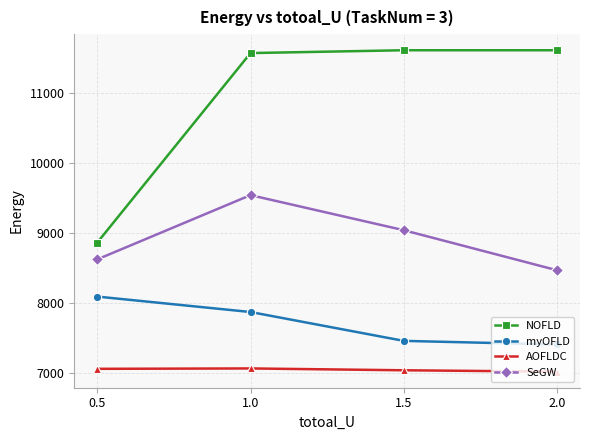

List the series in order of their peak value, lowest first.

AOFLDC, myOFLD, SeGW, NOFLD